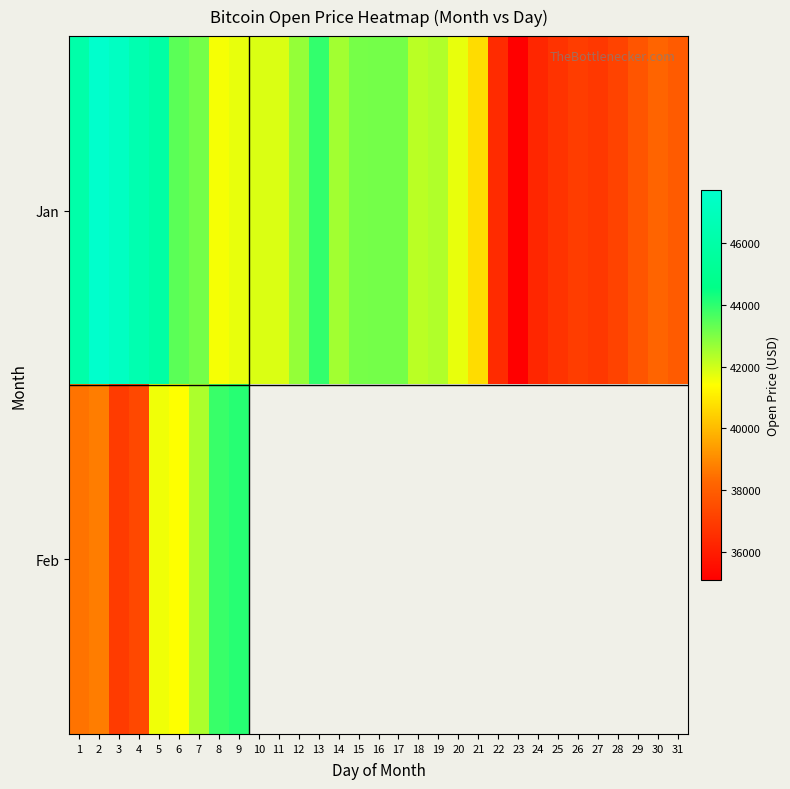

Rank the series by their maximum value, from lowest to highest.

Feb, Jan